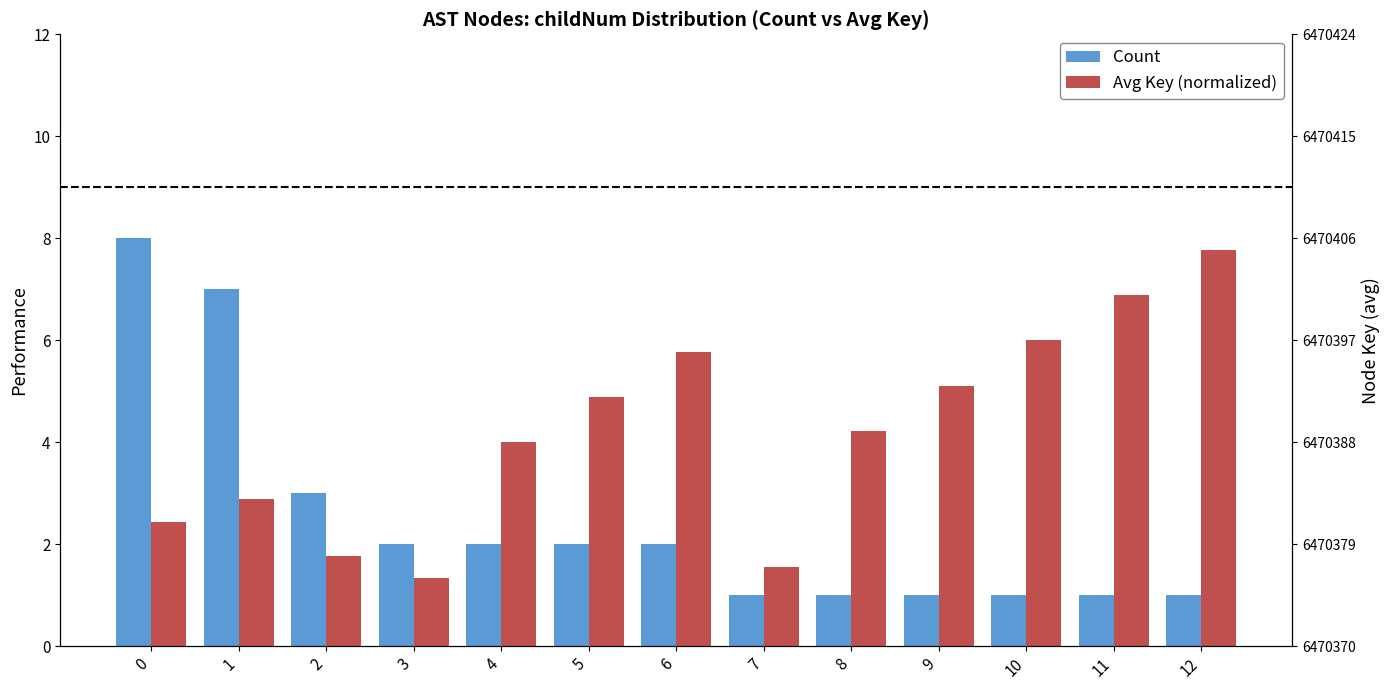

Rank the series by their average value, from lowest to highest.

Count, Avg Key (normalized)